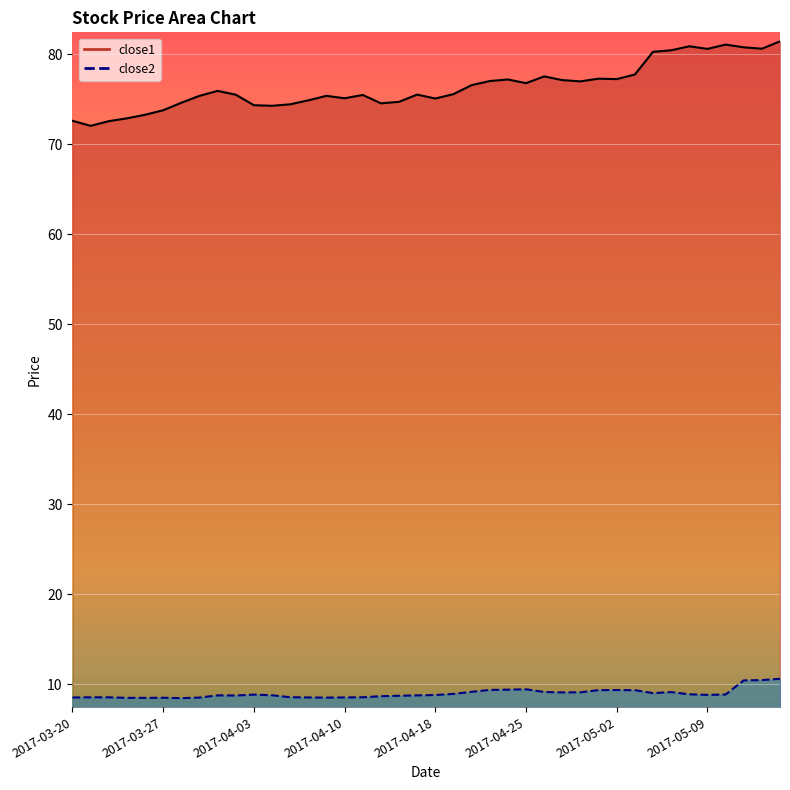

Which category has the lowest value in the close2 series?

2017-03-28